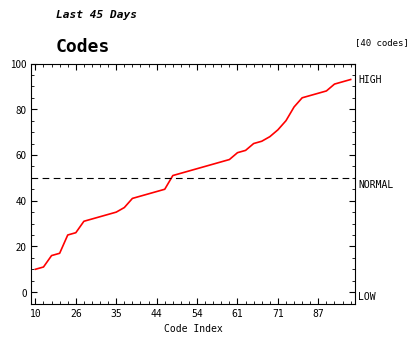

What is the greatest value displayed?

93